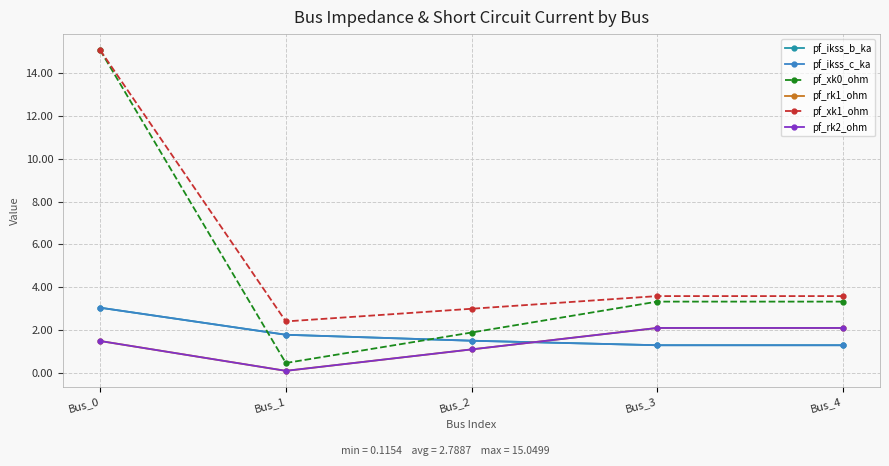

Reading right to left, extract all data points from this chart.

pf_ikss_b_ka: Bus_4=1.3	Bus_3=1.3	Bus_2=1.5	Bus_1=1.8	Bus_0=3.1
pf_ikss_c_ka: Bus_4=1.3	Bus_3=1.3	Bus_2=1.5	Bus_1=1.8	Bus_0=3.1
pf_xk0_ohm: Bus_4=3.3	Bus_3=3.3	Bus_2=1.9	Bus_1=0.5	Bus_0=15.0
pf_rk1_ohm: Bus_4=2.1	Bus_3=2.1	Bus_2=1.1	Bus_1=0.1	Bus_0=1.5
pf_xk1_ohm: Bus_4=3.6	Bus_3=3.6	Bus_2=3.0	Bus_1=2.4	Bus_0=15.0
pf_rk2_ohm: Bus_4=2.1	Bus_3=2.1	Bus_2=1.1	Bus_1=0.1	Bus_0=1.5